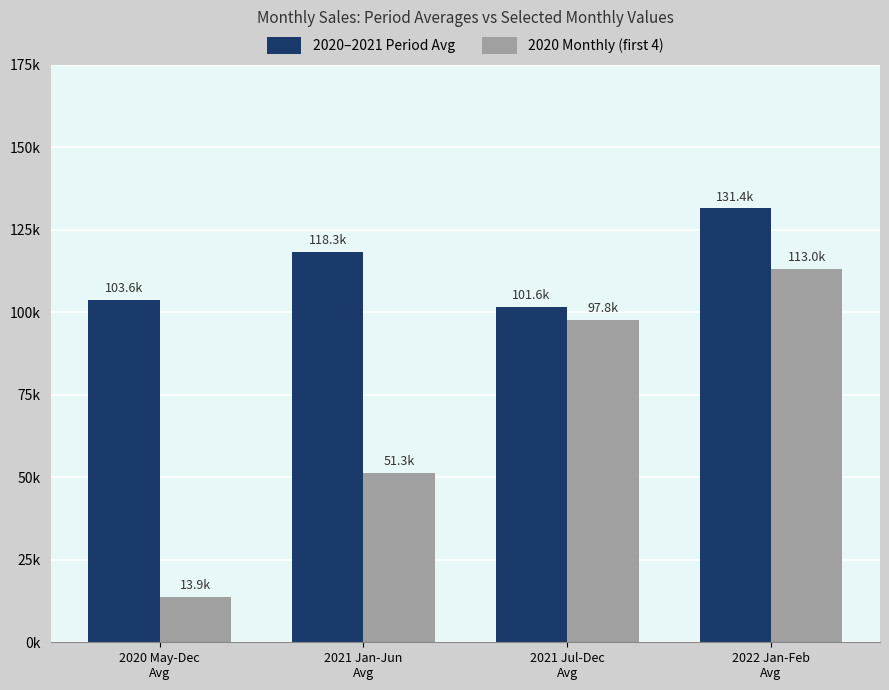

What are all the series names shown in the legend?

2020–2021 Period Avg, 2020 Monthly (first 4)